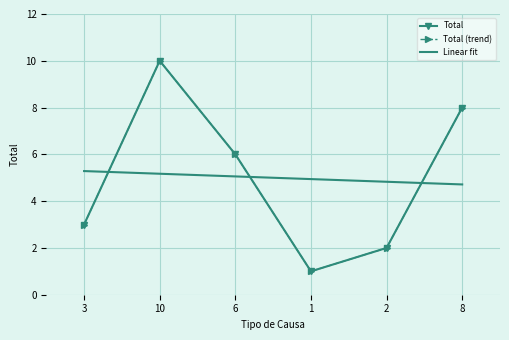

Which series has the largest total across all categories?

Total